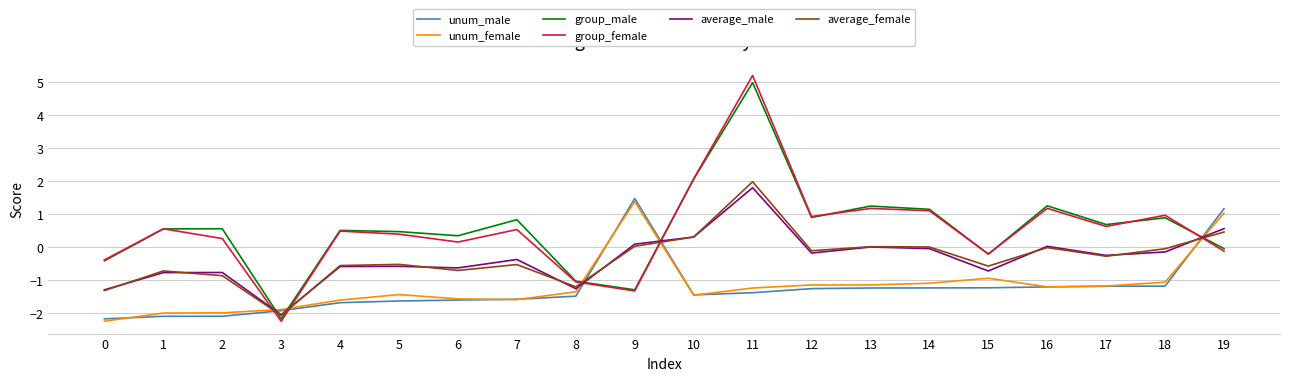

The value of unum_male at 7 is -0.5. True or false?

False